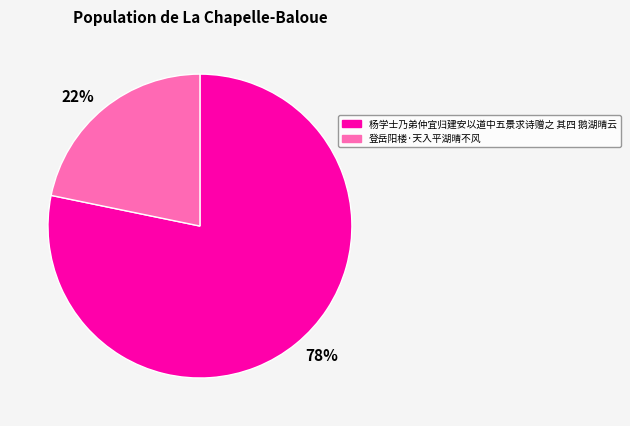

Between 22% and 78%, which is larger?

78%